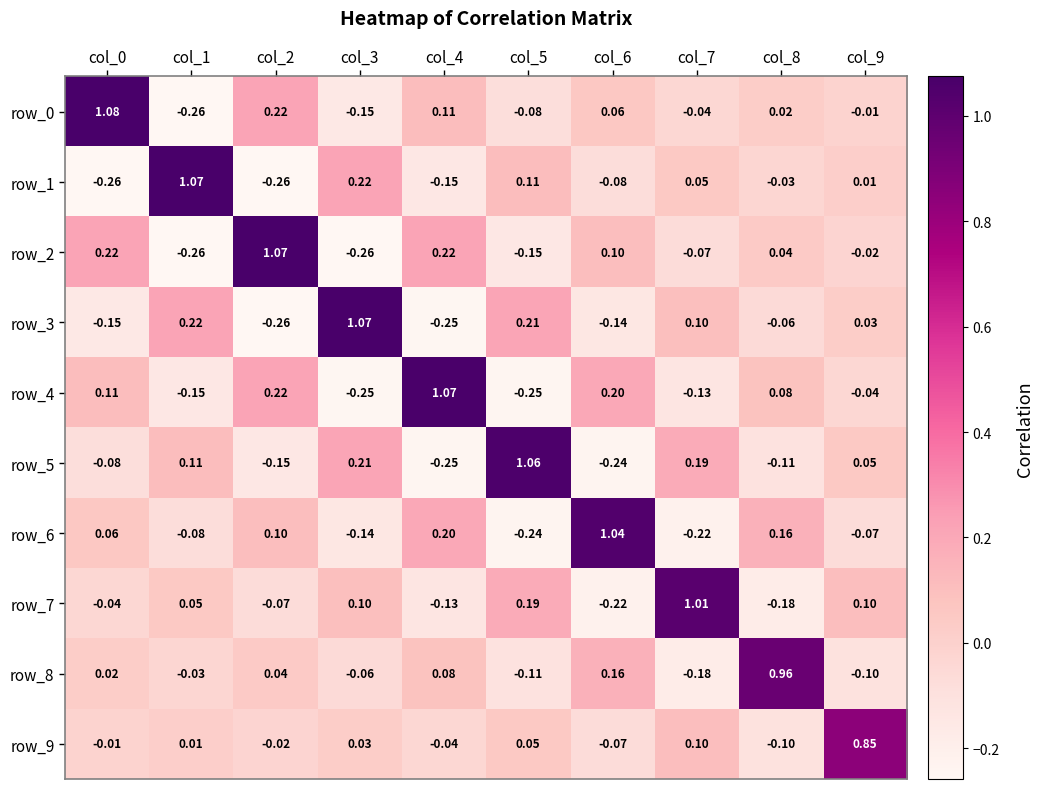

Is the value of row_2 at col_4 greater than the value of row_4 at col_7?

Yes